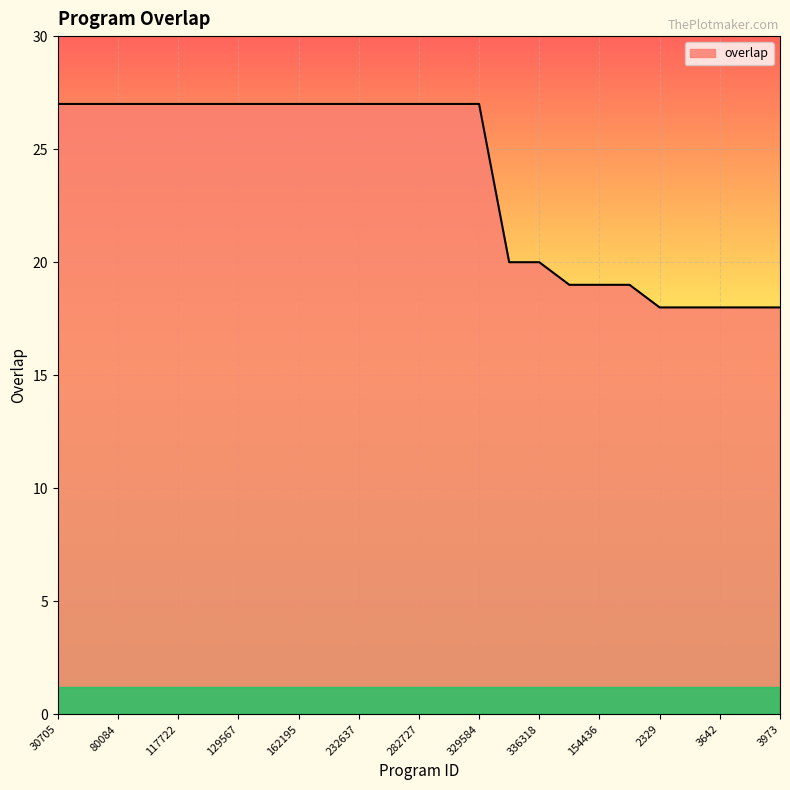

What is the difference between the maximum and minimum values?

9